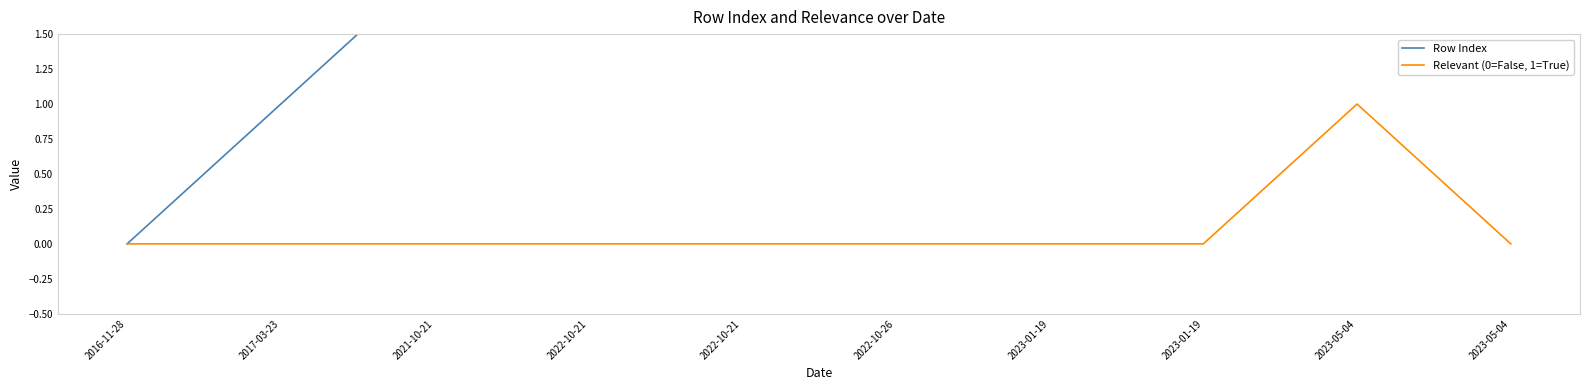

What is the greatest value displayed?

9